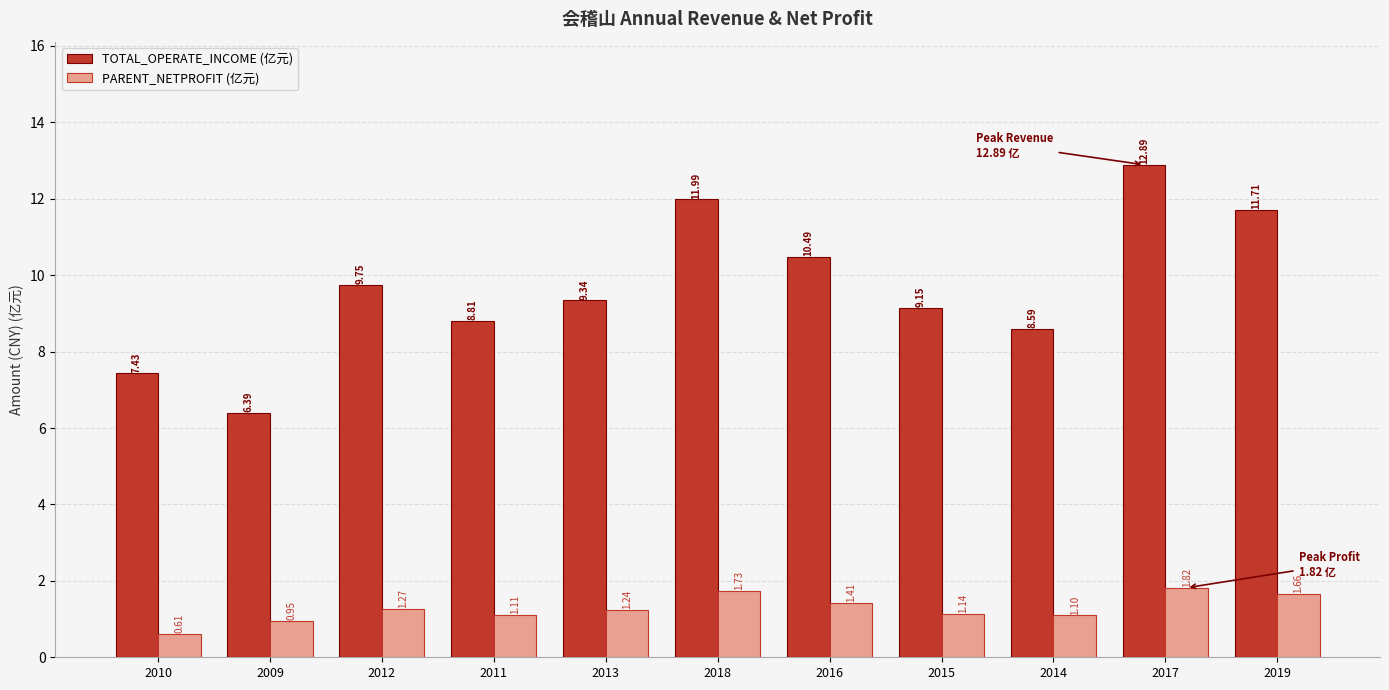

What is the difference between the TOTAL_OPERATE_INCOME (亿元) values at 2018 and 2009?

5.6